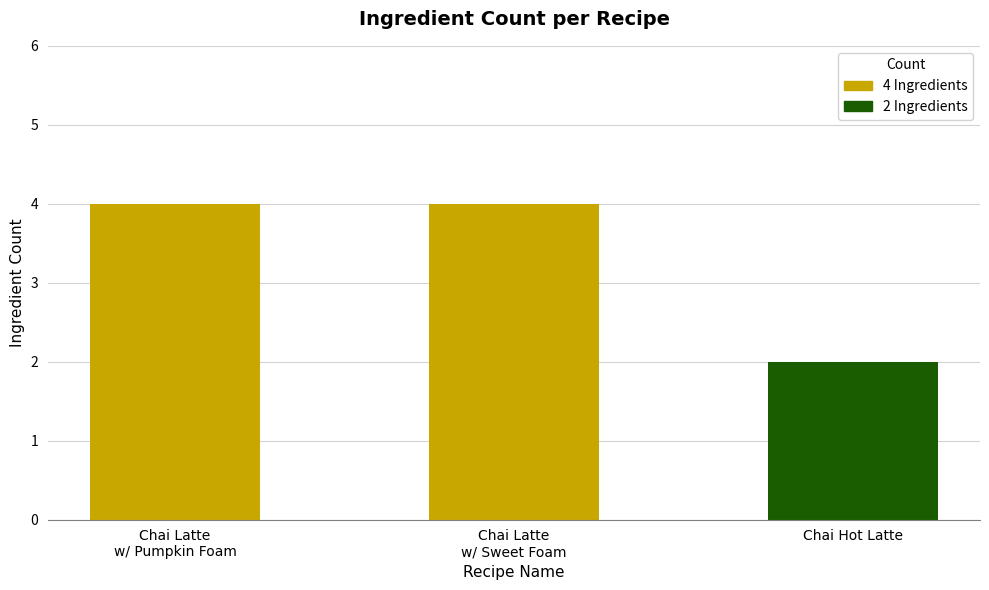

What position from the right is Chai Latte
w/ Pumpkin Foam?

3